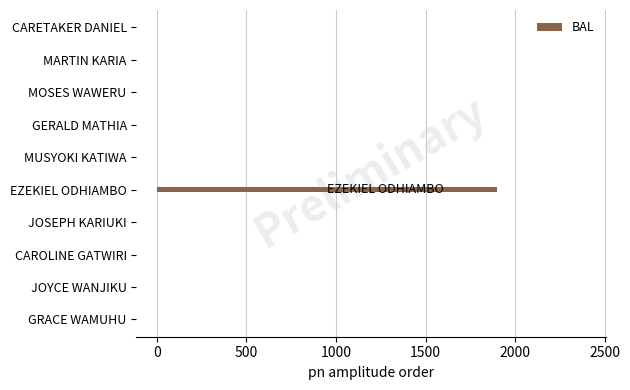

What is the greatest value displayed?

1900